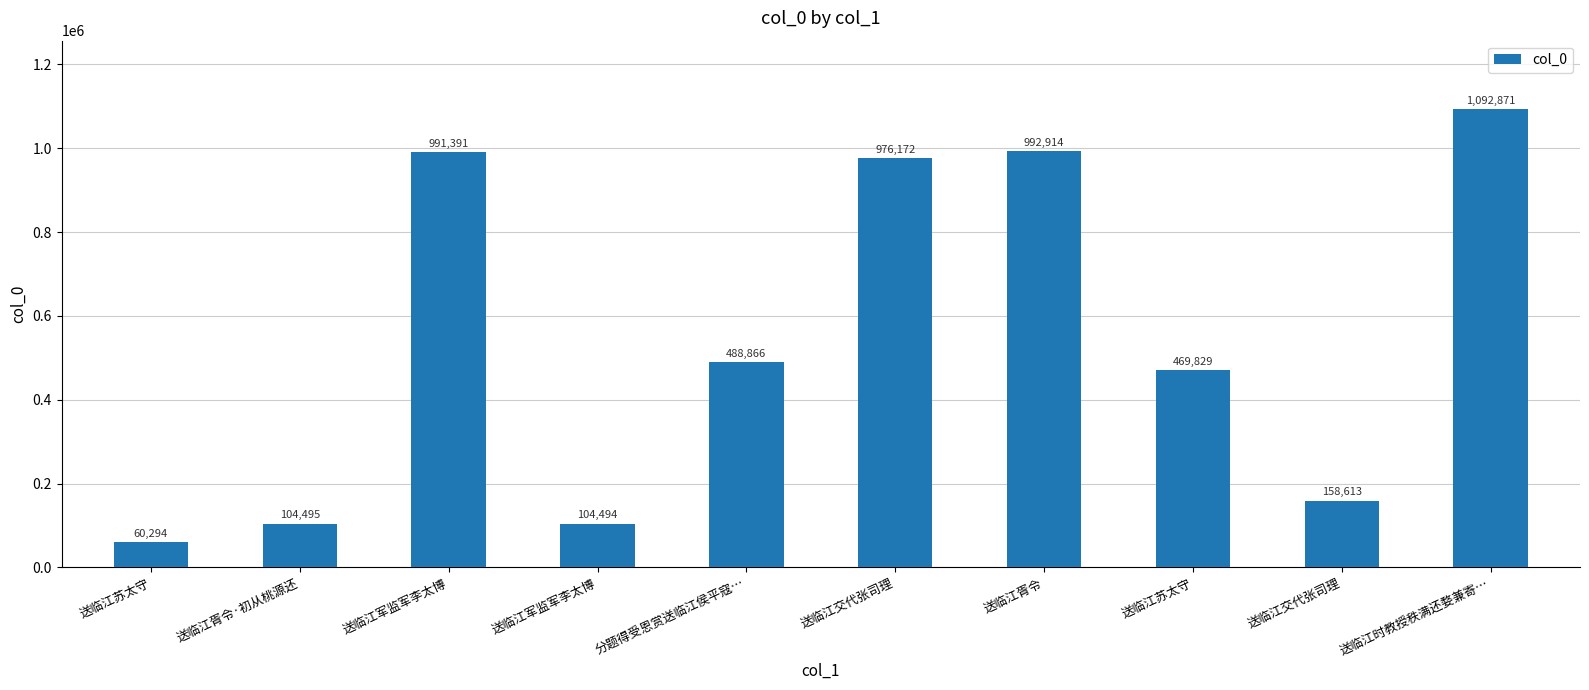

How many bars are there in total?

10